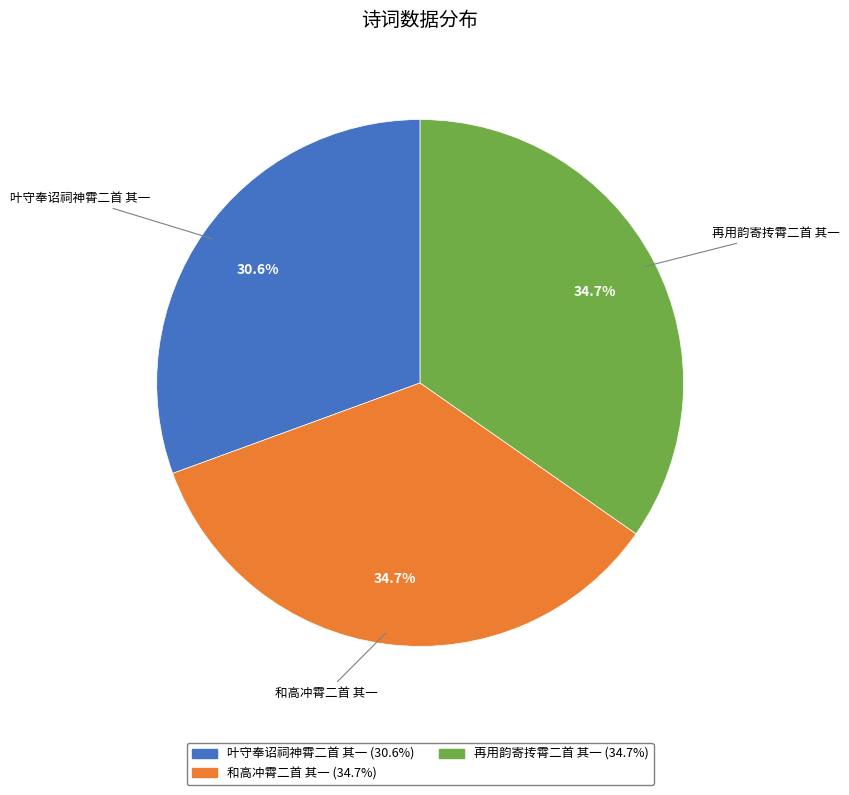

What is the smallest slice in the pie chart?

叶守奉诏祠神霄二首 其一